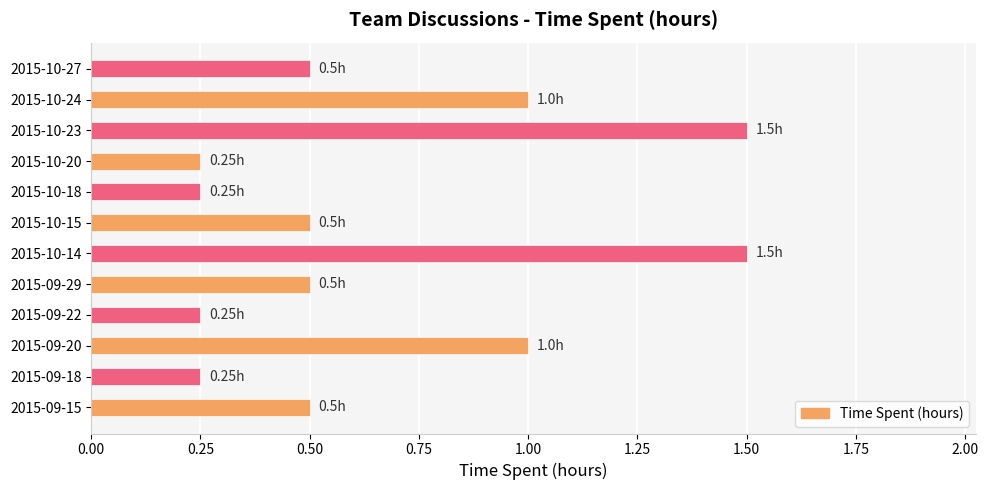

How many bars are there in total?

12